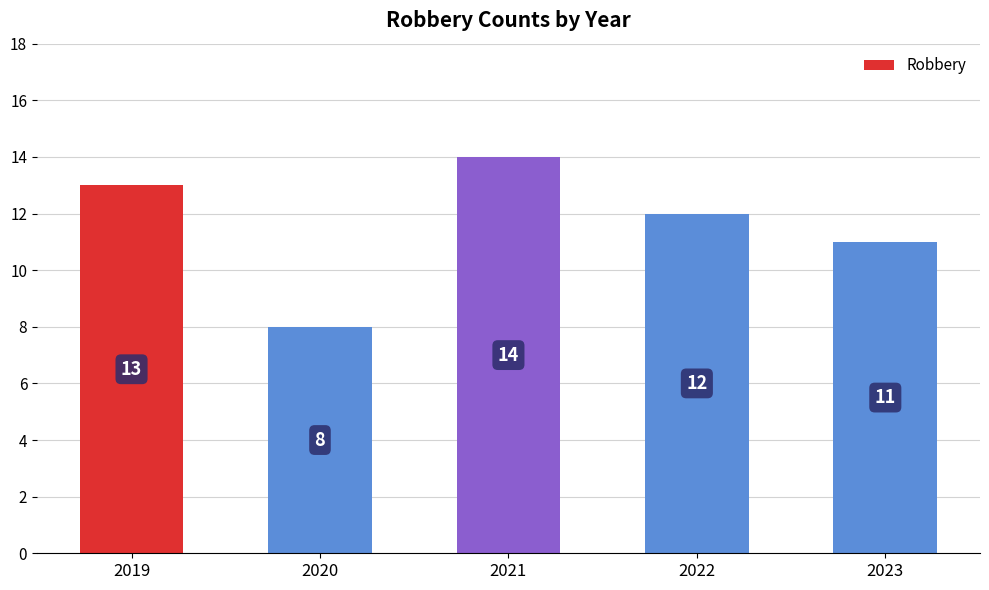

Rank the categories by value from lowest to highest.

2020, 2023, 2022, 2019, 2021